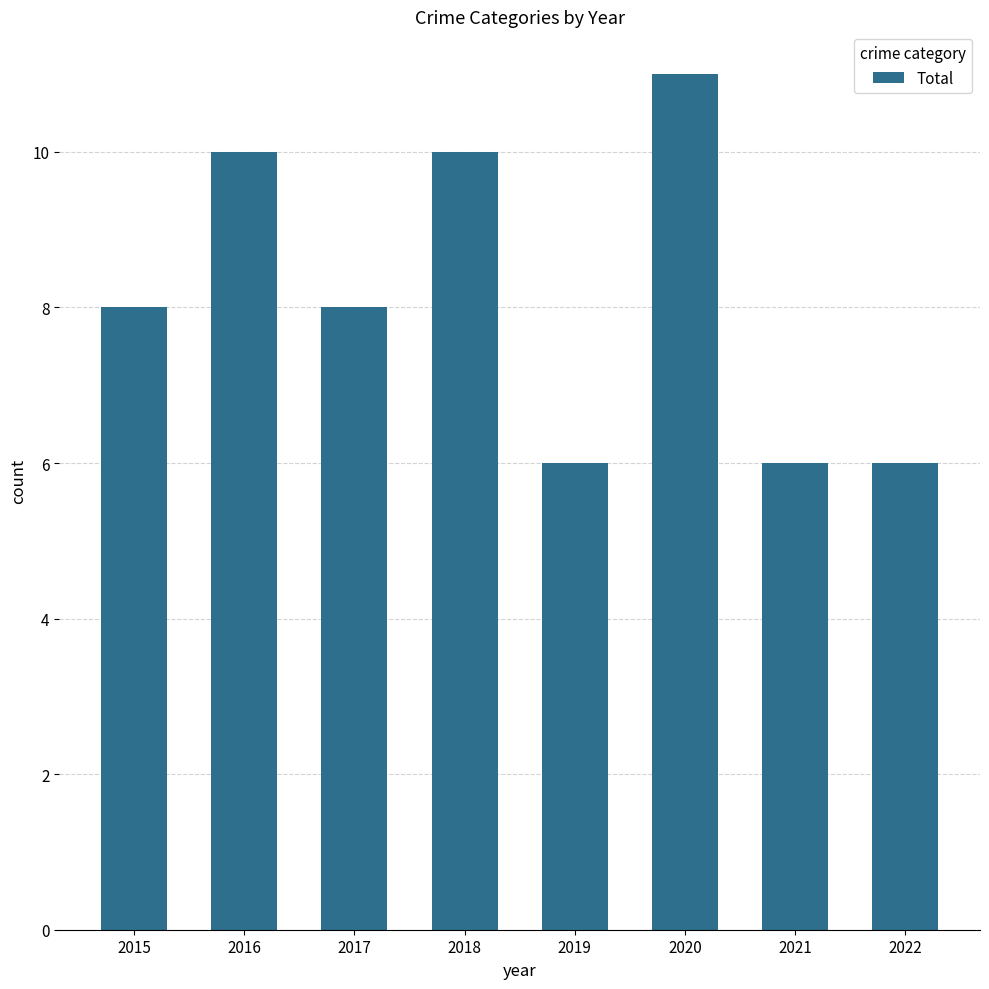

What is the approximate value at 2021?

6